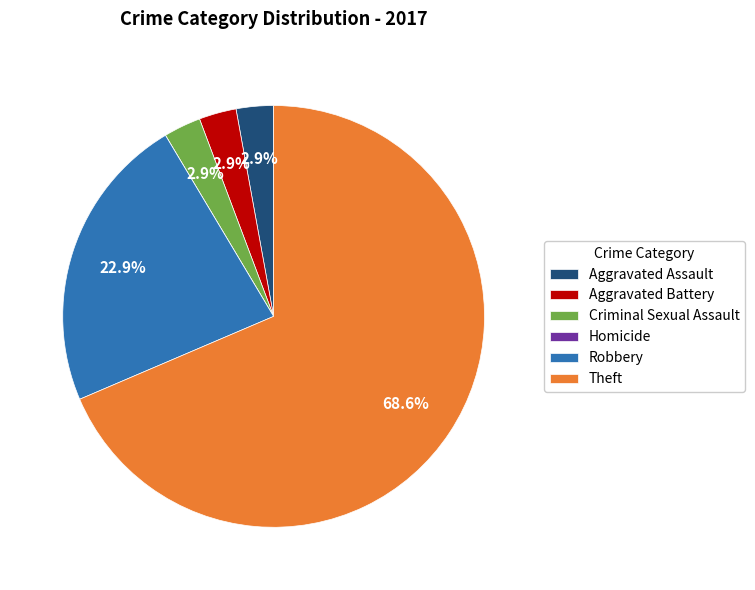

True or false: Criminal Sexual Assault accounts for 3% of the total.

True